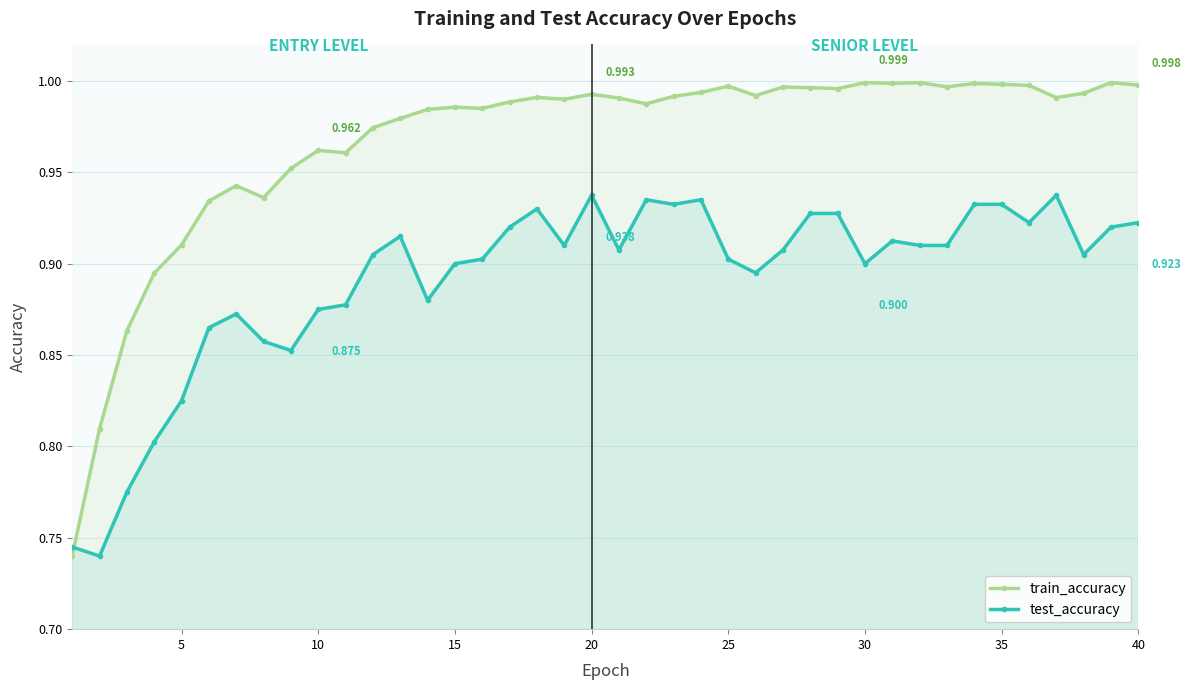

Rank the series by their maximum value, from highest to lowest.

train_accuracy, test_accuracy